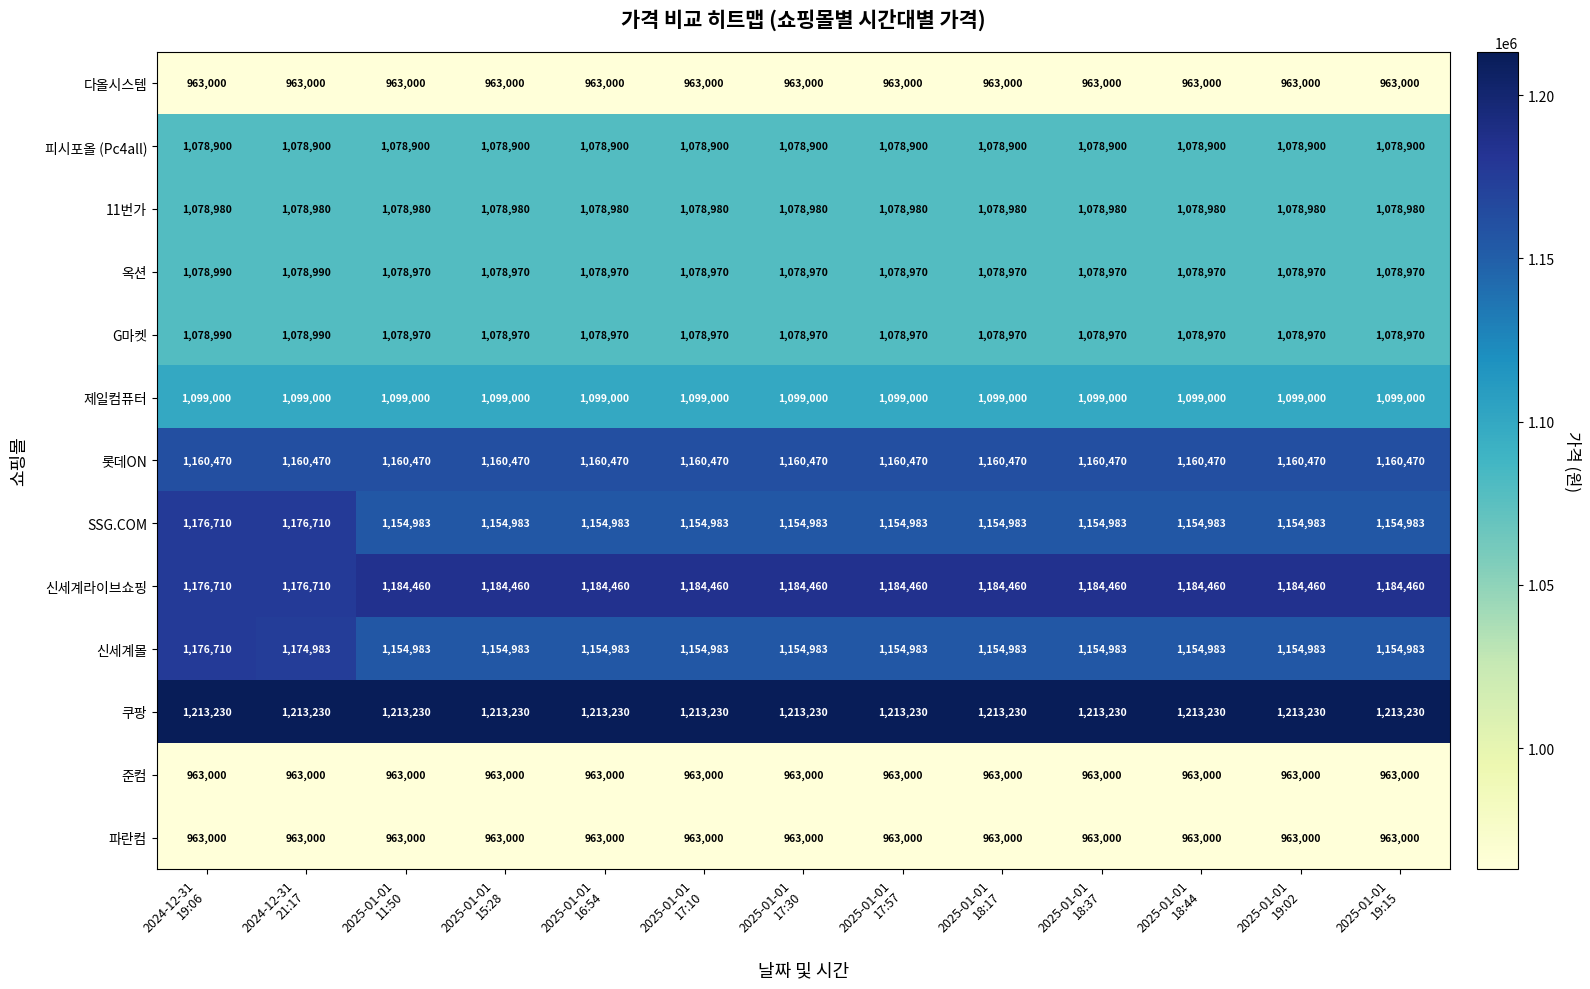

What is the minimum value shown in the chart?

963000